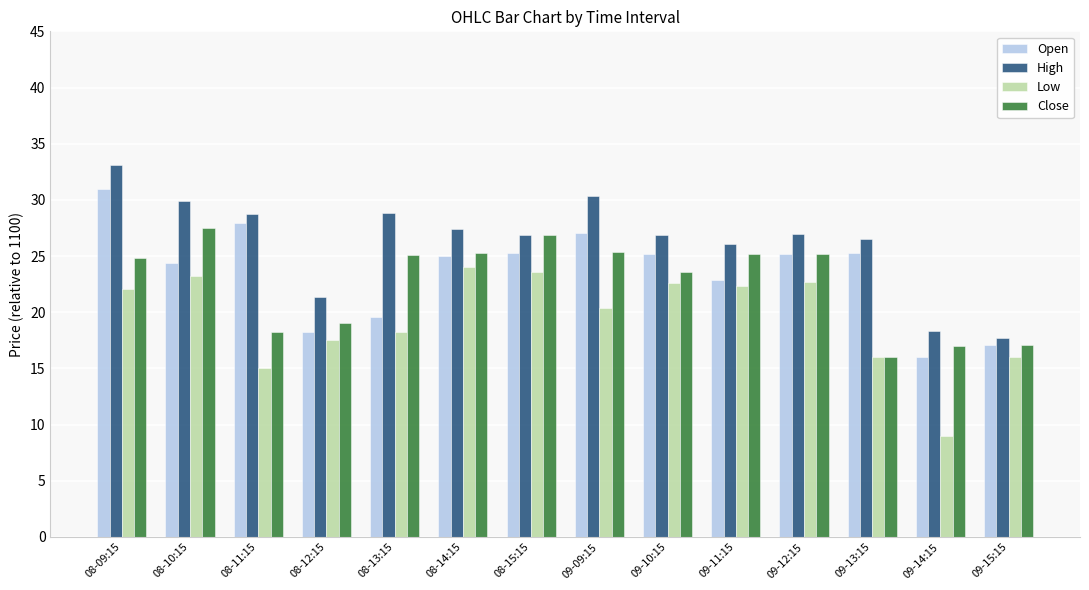

Which series changed the most between 08-11:15 and 09-09:15?

Close